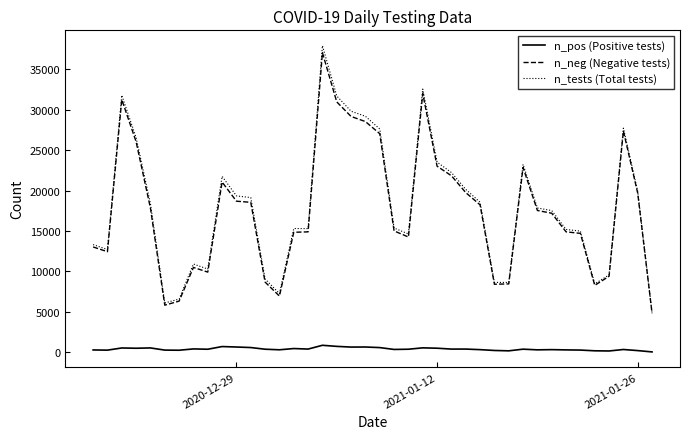

What is the maximum value for n_pos (Positive tests)?

869